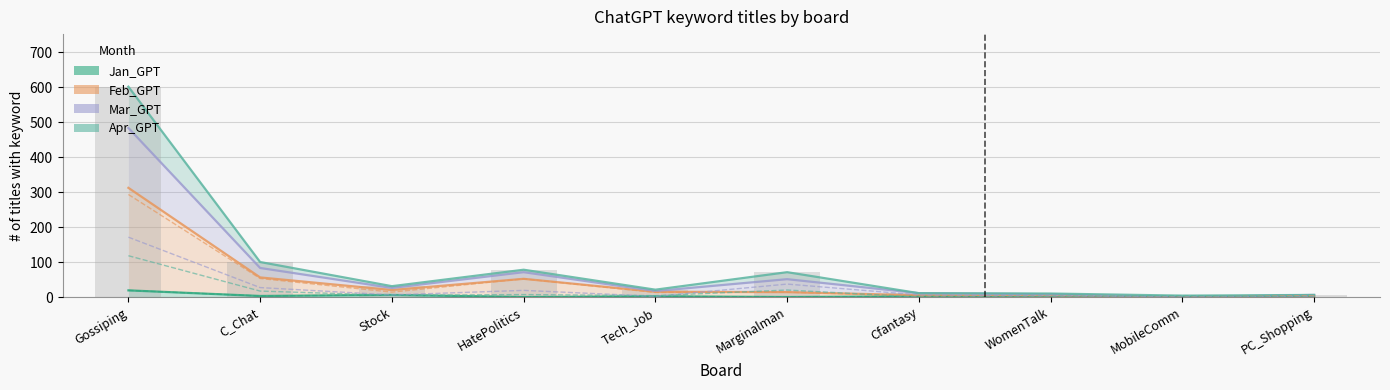

How many values in the Mar_GPT series are below 26?

5